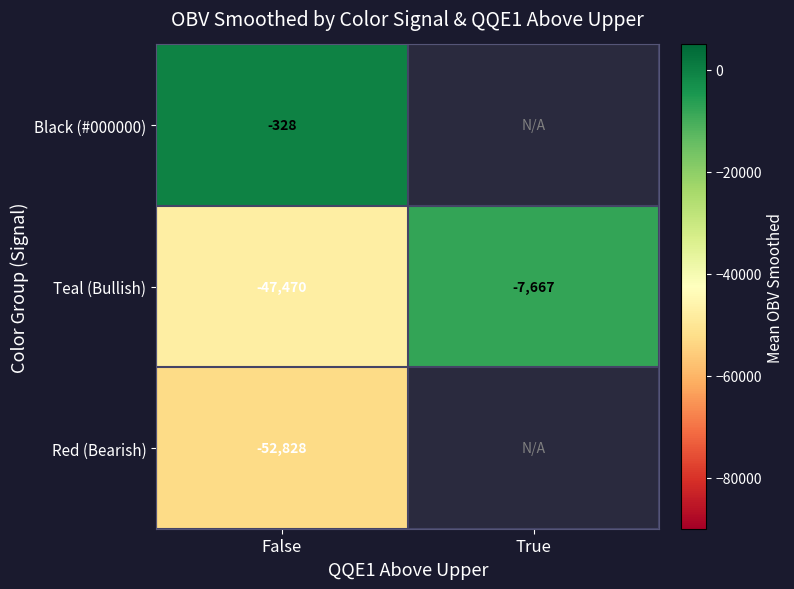

Where is Teal (Bullish) nearest to the value -27568?

True